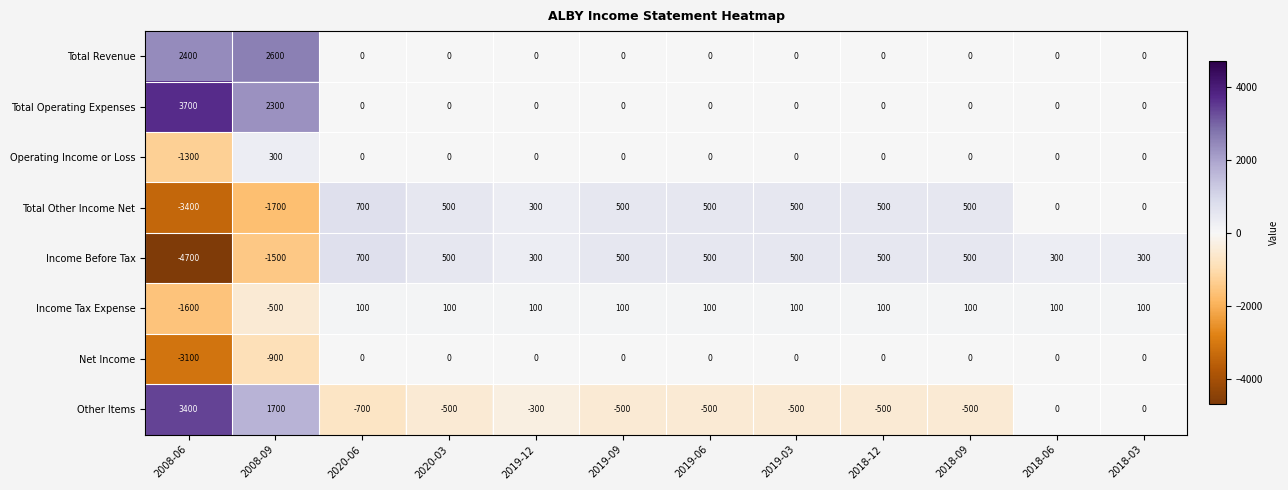

What is the sum of all Income Tax Expense values?

-1100